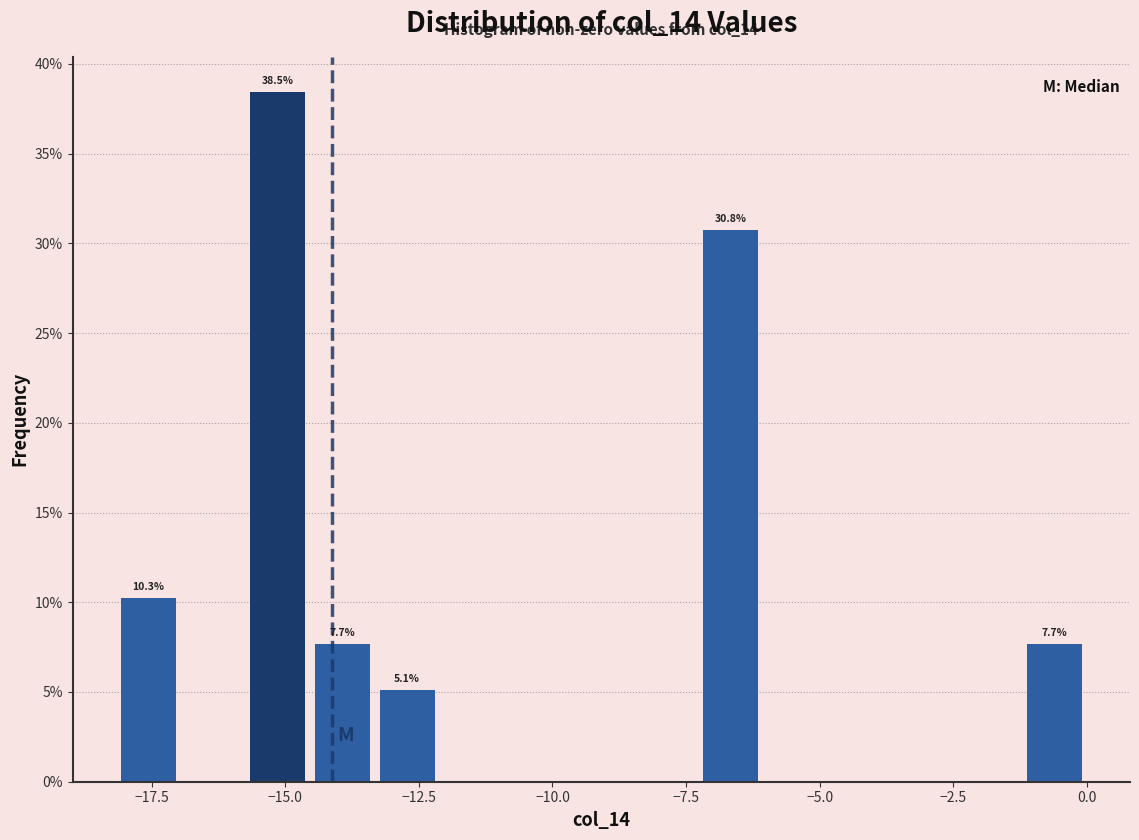

Around what value on the x-axis is the tallest bar? Give the approximate position of its centre, as read against the axis.

-15.0